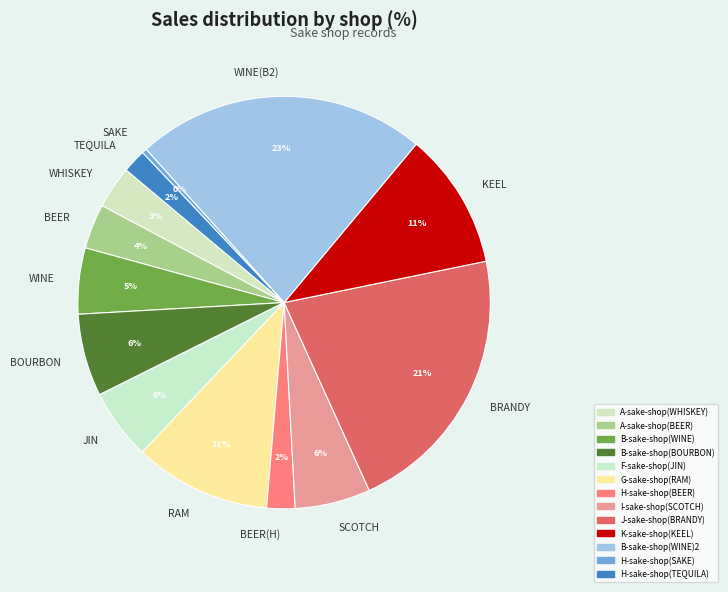

To the nearest percent, what portion does JIN represent?

6%